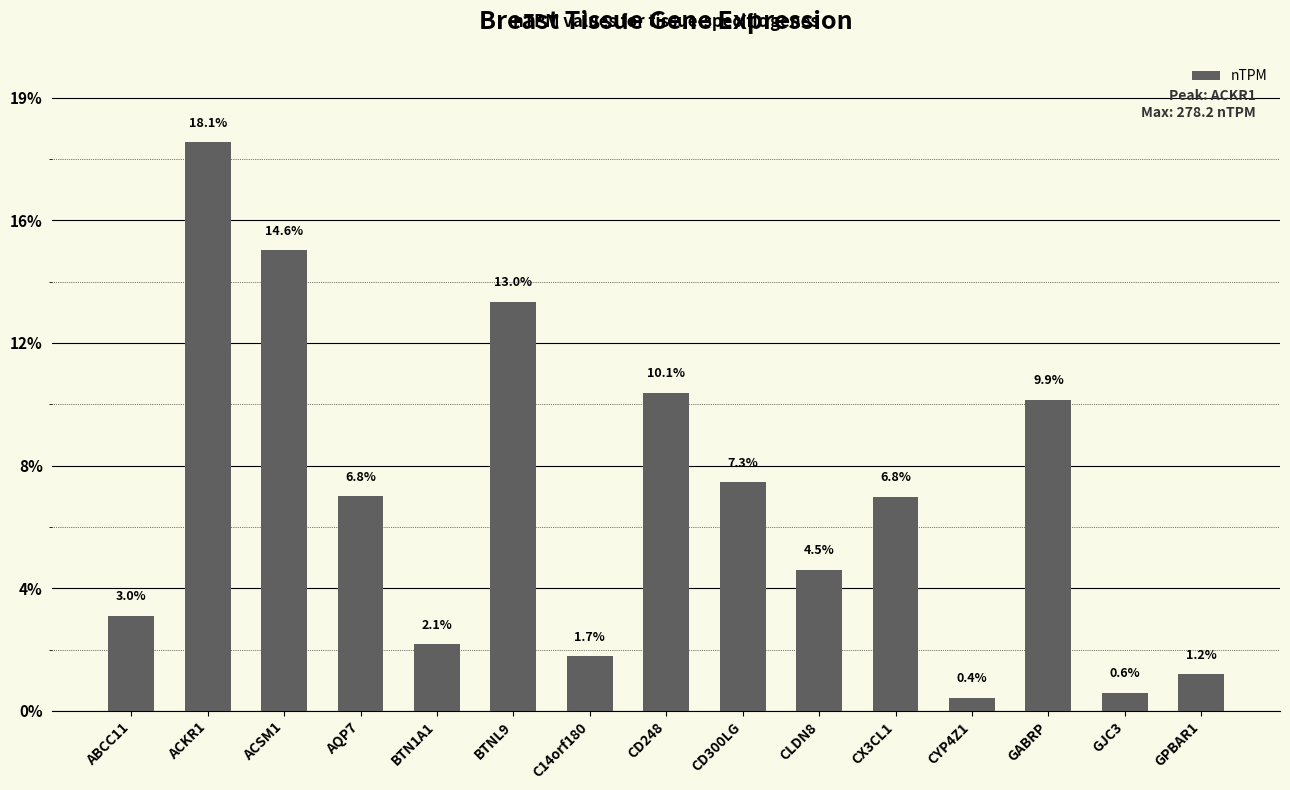

Are the bars grouped side by side (vs. stacked)?

No